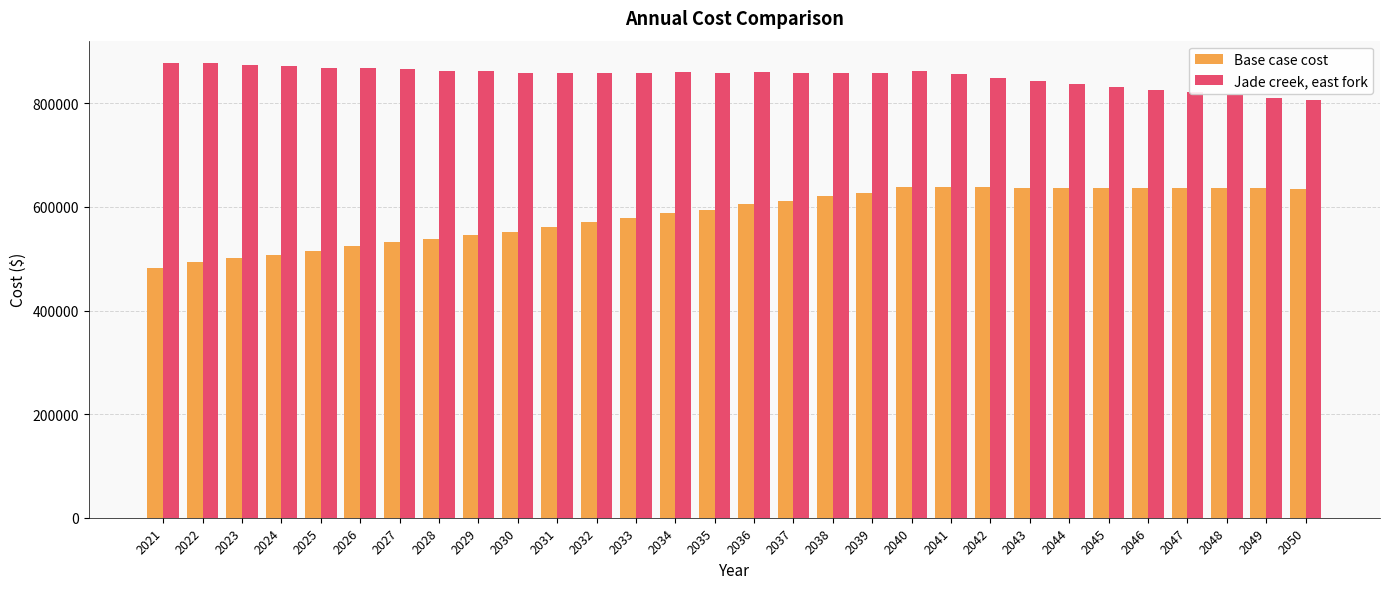

Rank the series at 2038 from highest to lowest value.

Jade creek, east fork, Base case cost